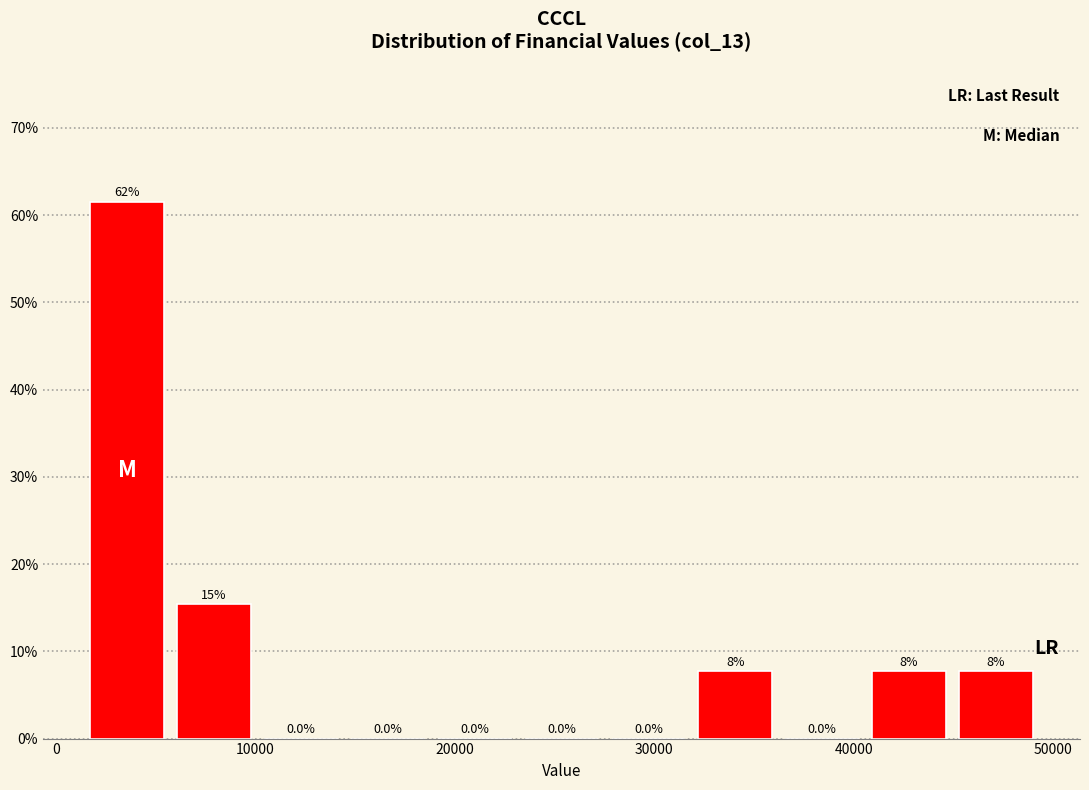

Which range on the x-axis has the tallest bar?

1000 to 6000